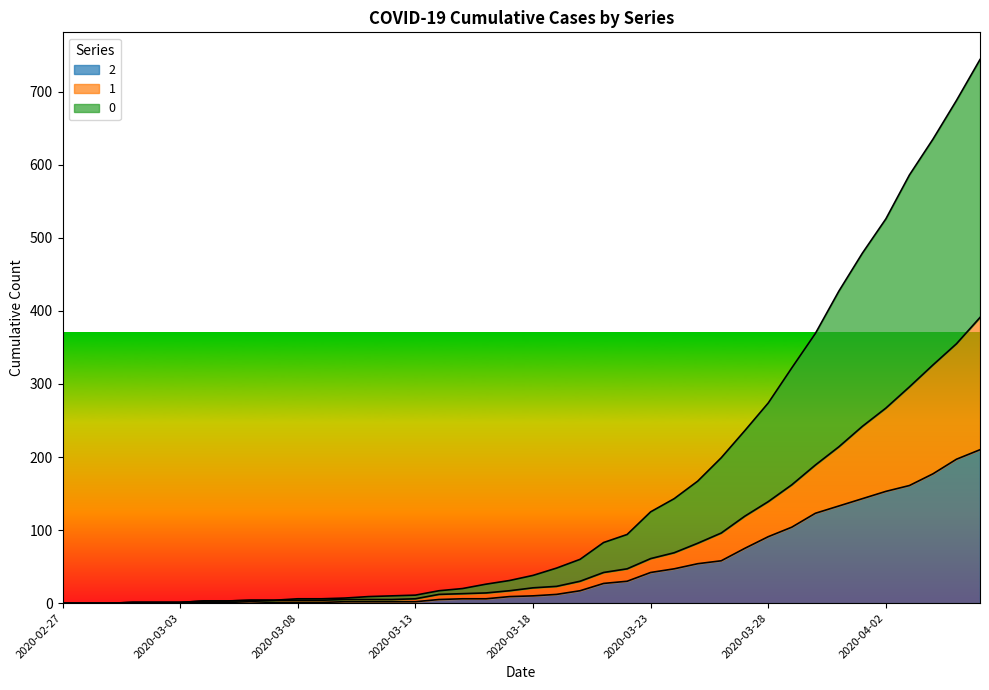

The value of 1 at 2020-03-24 is 34. True or false?

False